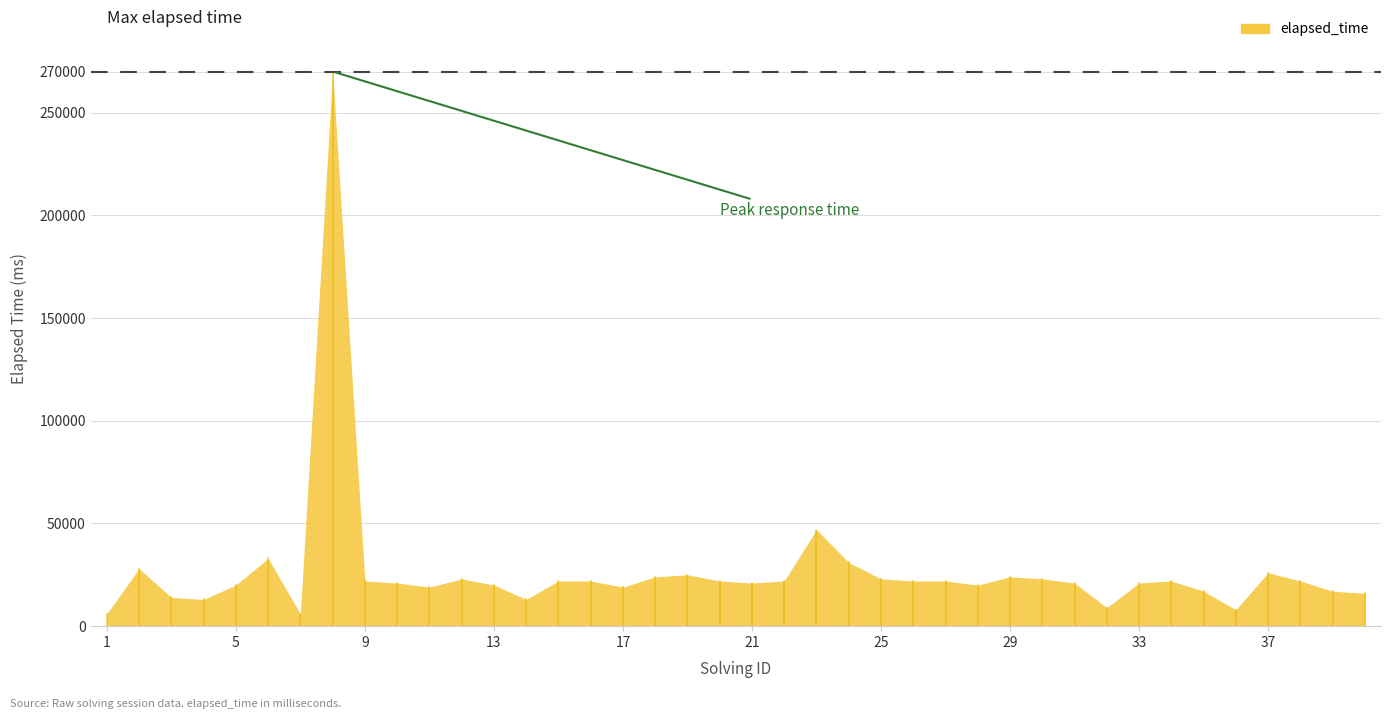

What is the difference between the maximum and minimum values?

264000